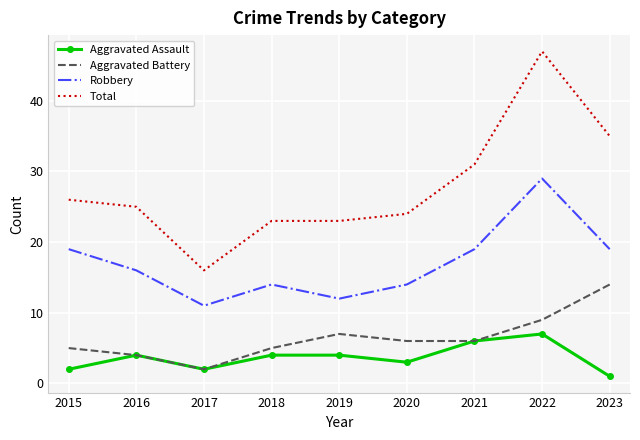

What is the sum of the Aggravated Assault values at 2018 and 2016?

8